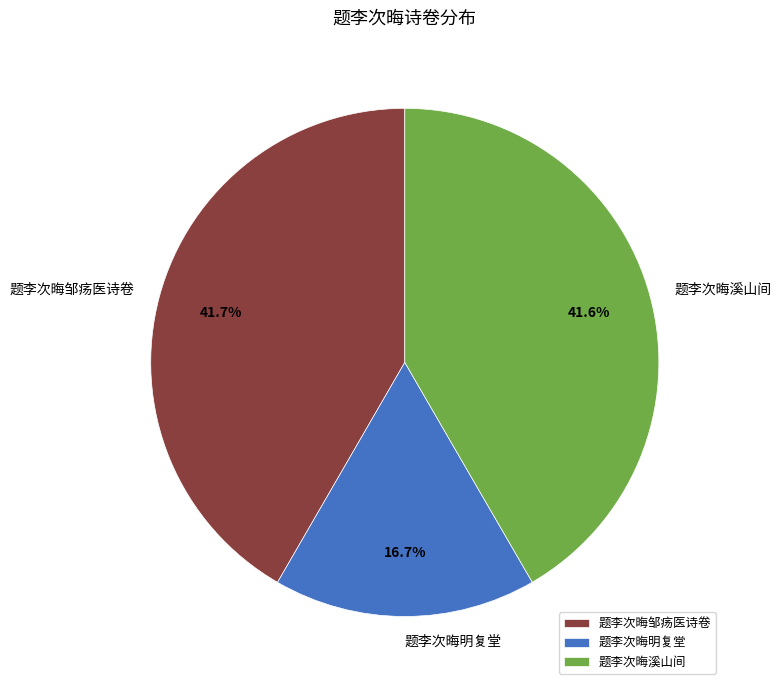

What is the smallest slice in the pie chart?

题李次晦明复堂